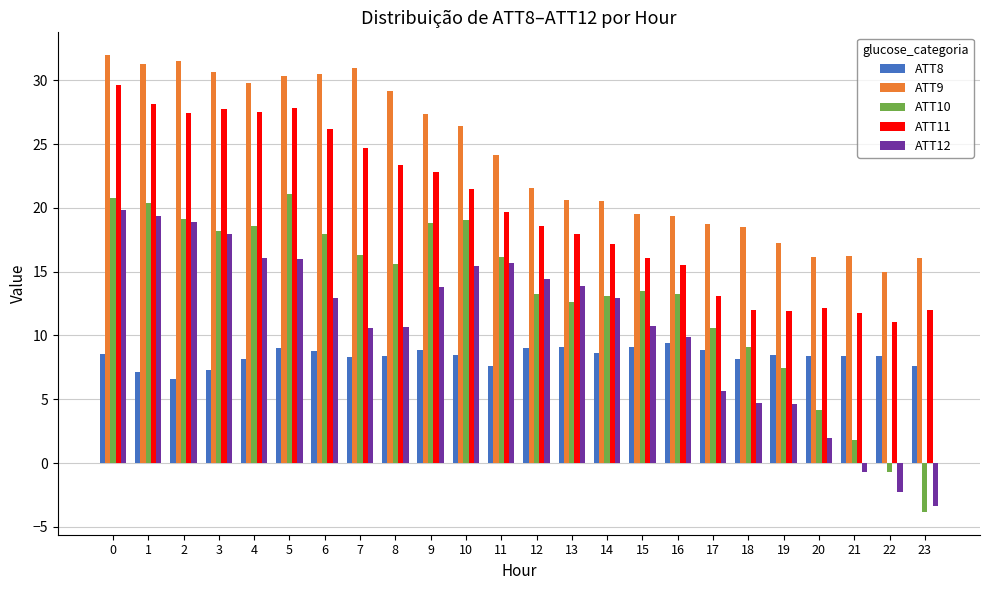

What are all the series names shown in the legend?

ATT8, ATT9, ATT10, ATT11, ATT12